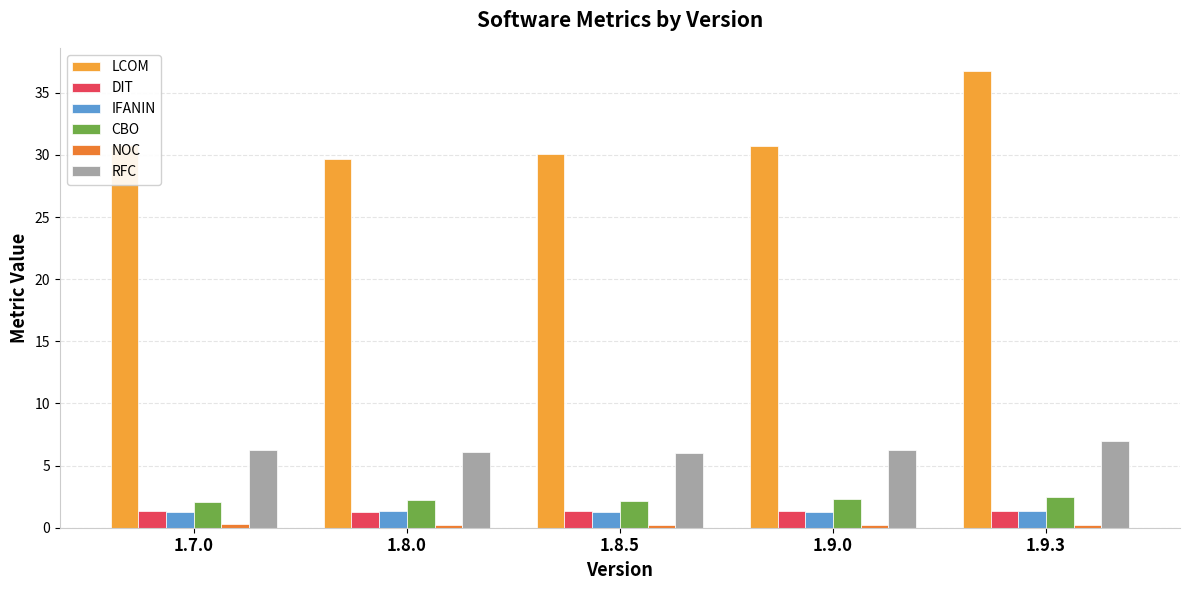

What is the average value of the NOC series?

0.2